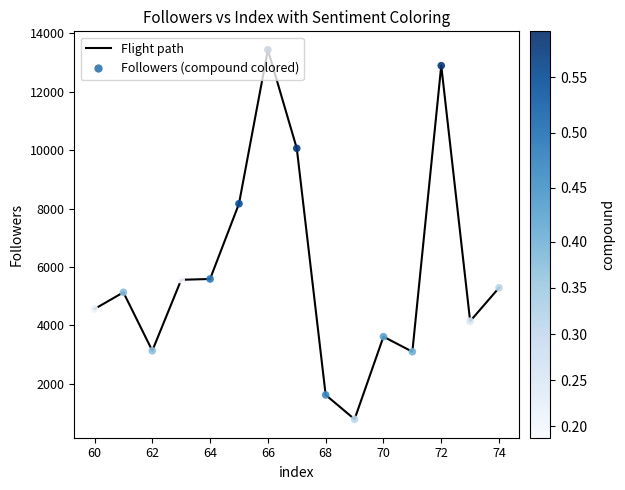

What is the minimum value shown in the chart?

776.7